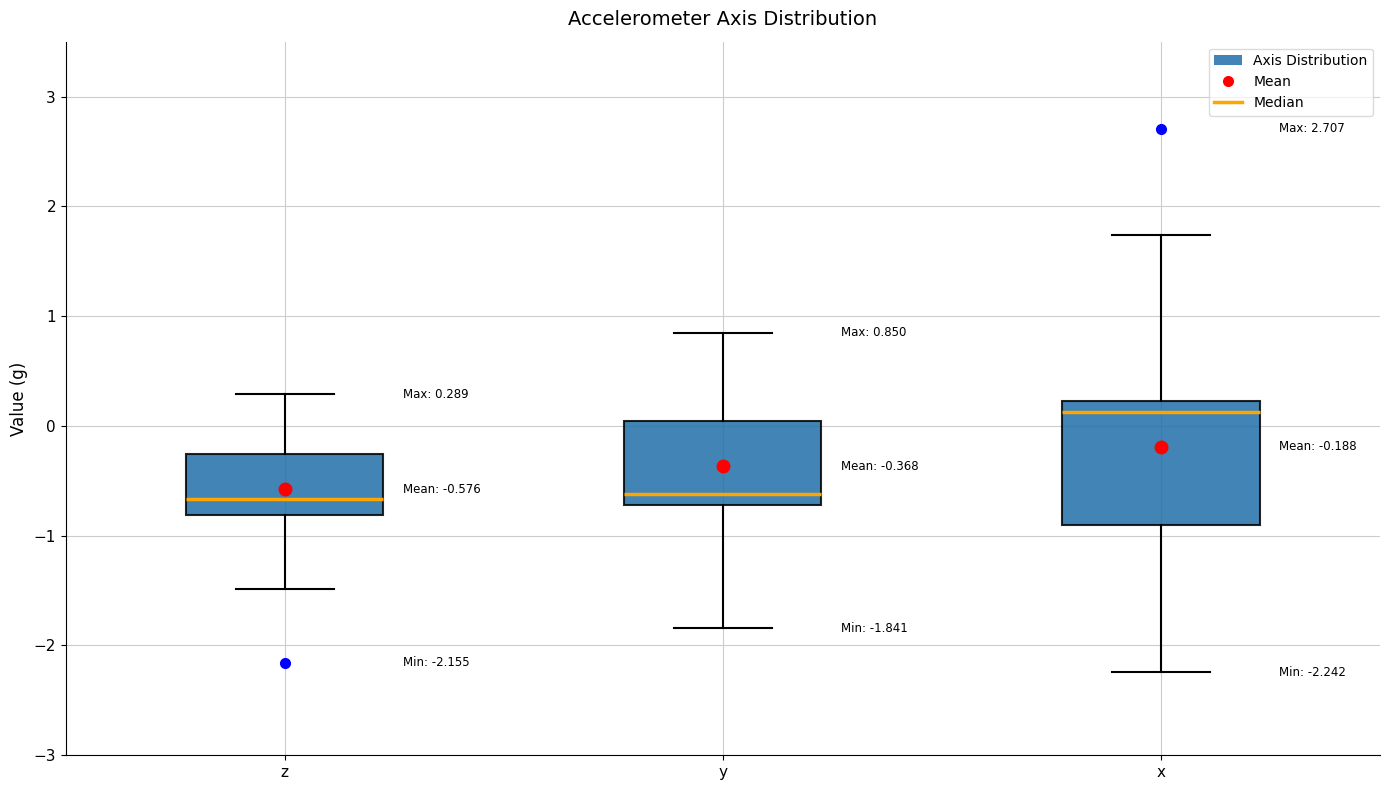

Which box has the highest median line?

x